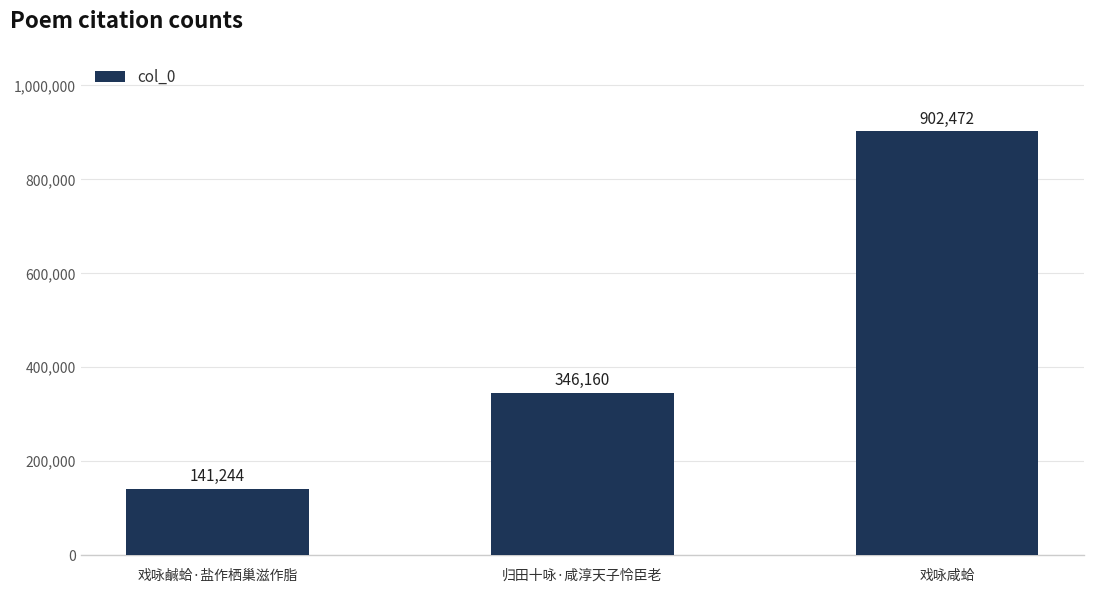

How many series are shown in this chart?

1